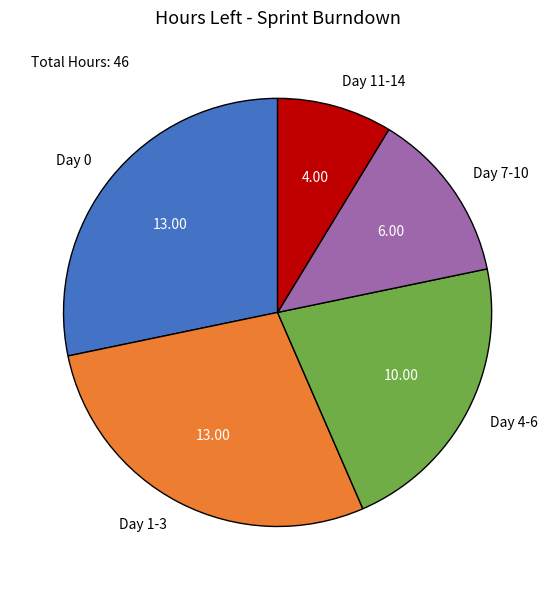

Does any single category account for the majority?

No